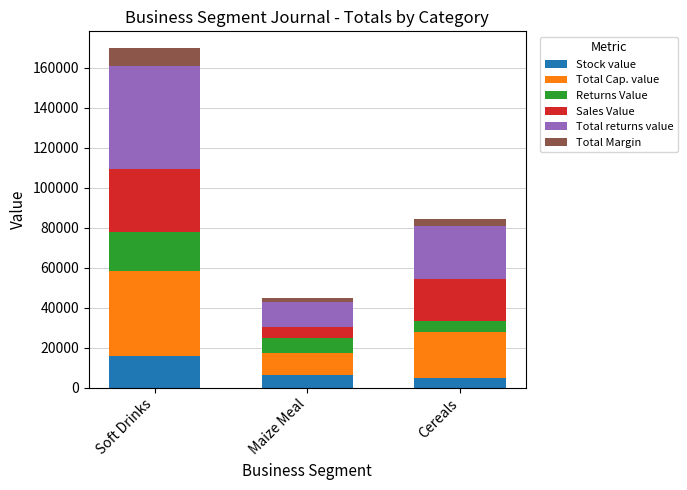

At which category is the sum across all series the highest?

Soft Drinks